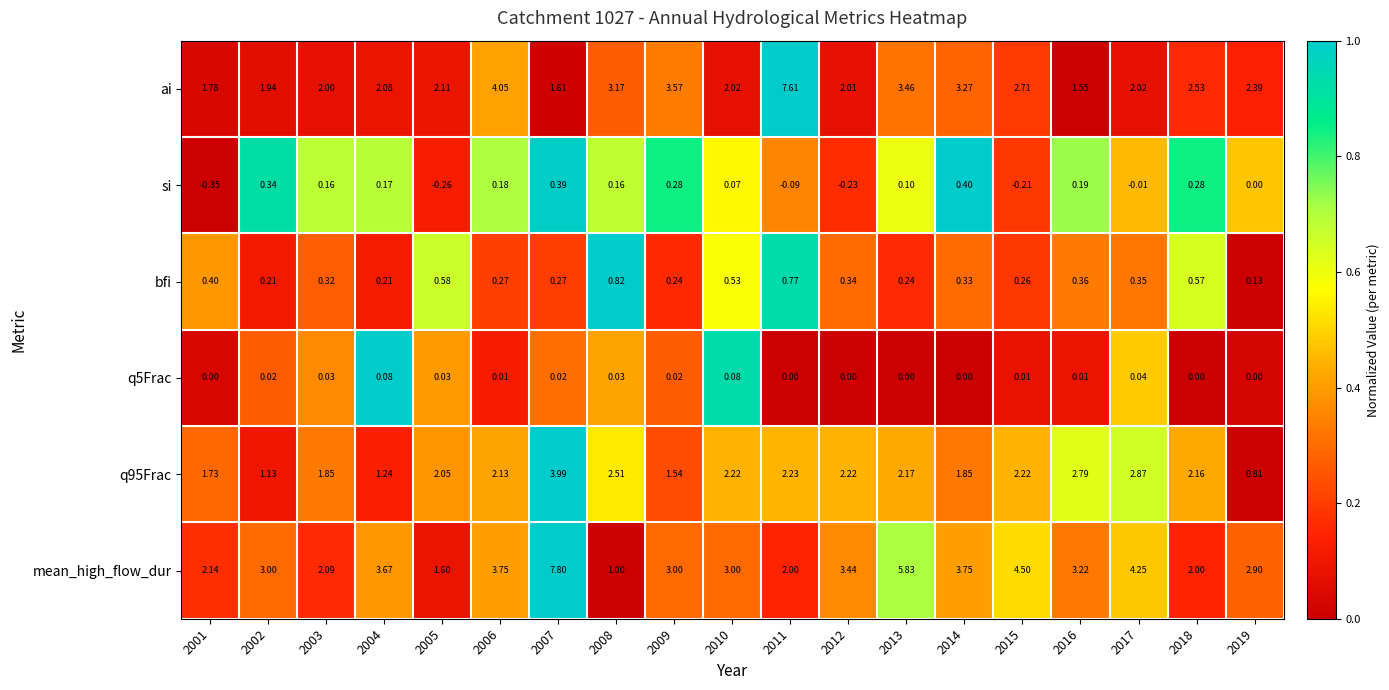

Which series has the largest range (max minus min)?

mean_high_flow_dur